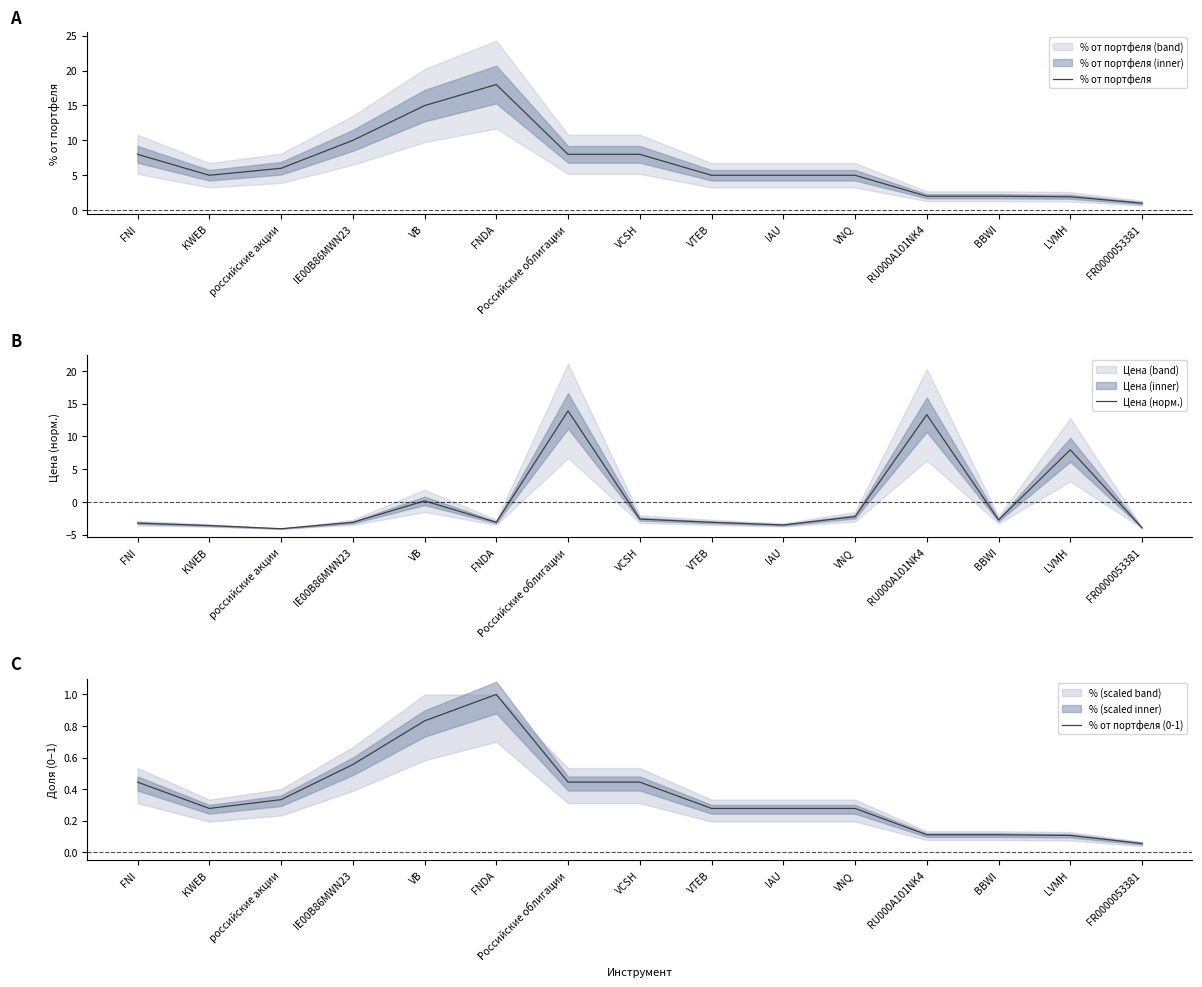

How many times do Цена (норм.) and % от портфеля cross each other?

6